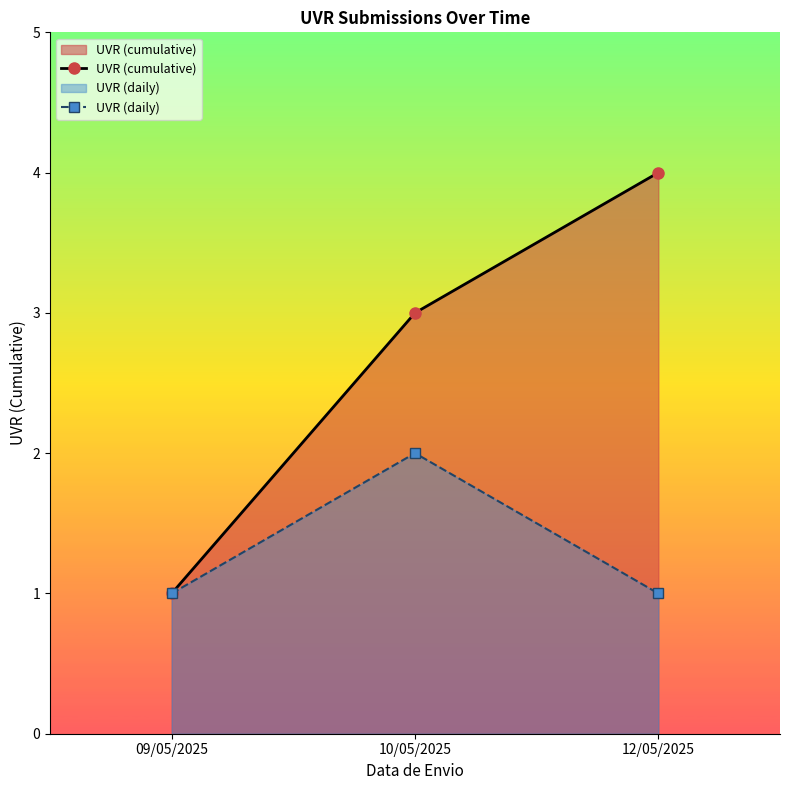

What is the lowest value of the UVR (daily) series?

1